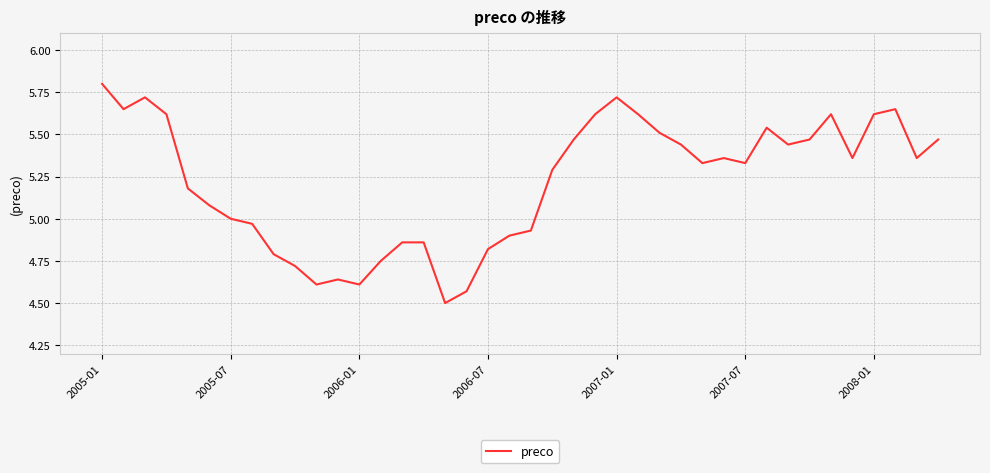

What is the difference between the maximum and minimum values?

1.3